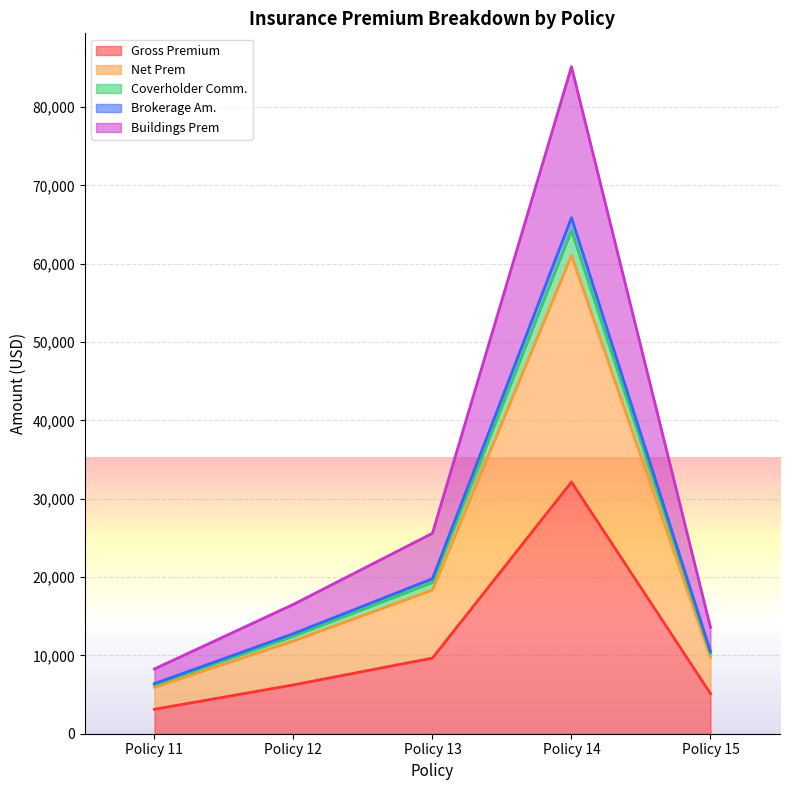

How many lines are shown in the chart?

5